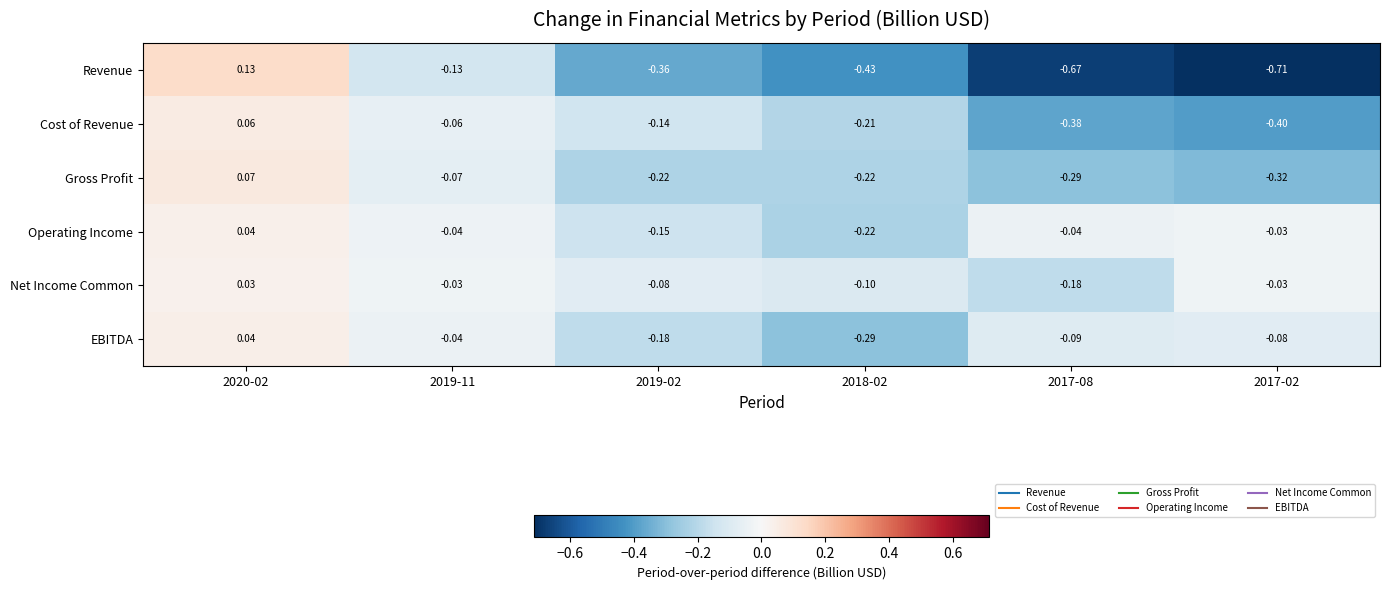

Which series has the widest spread of values?

Revenue